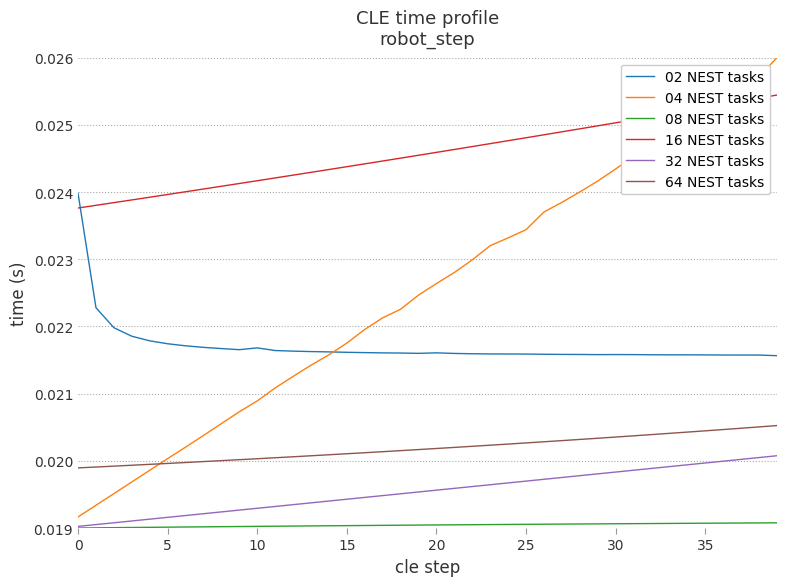

Which series has the largest total across all categories?

16 NEST tasks